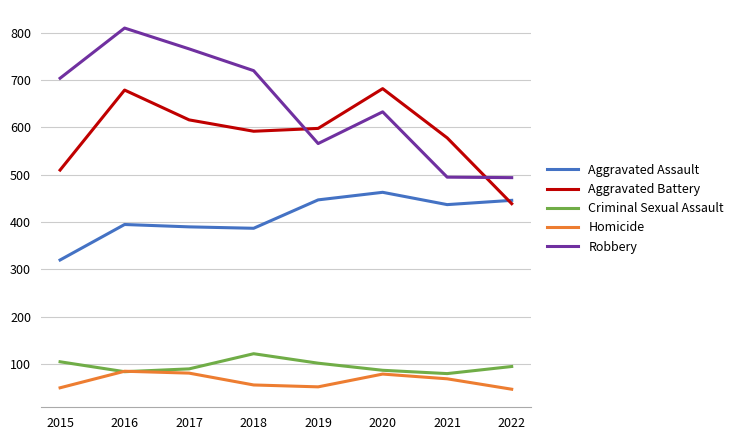

Between 2016 and 2020, which series saw the biggest shift?

Robbery